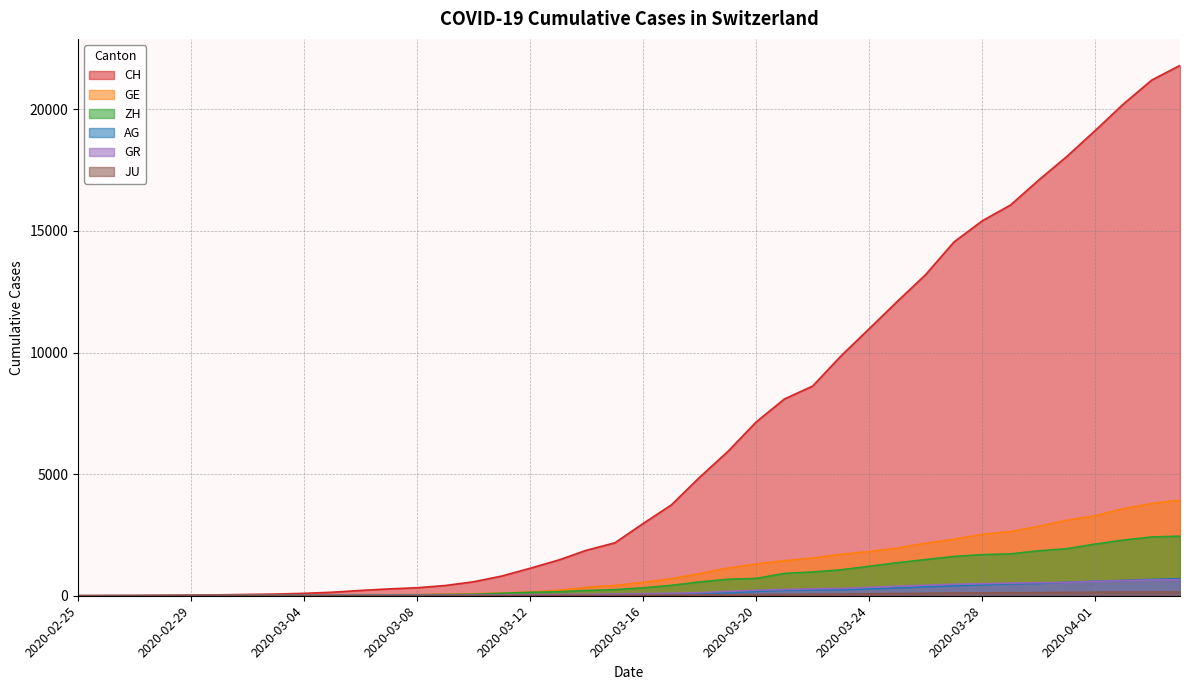

How many times do ZH and GE cross each other?

2